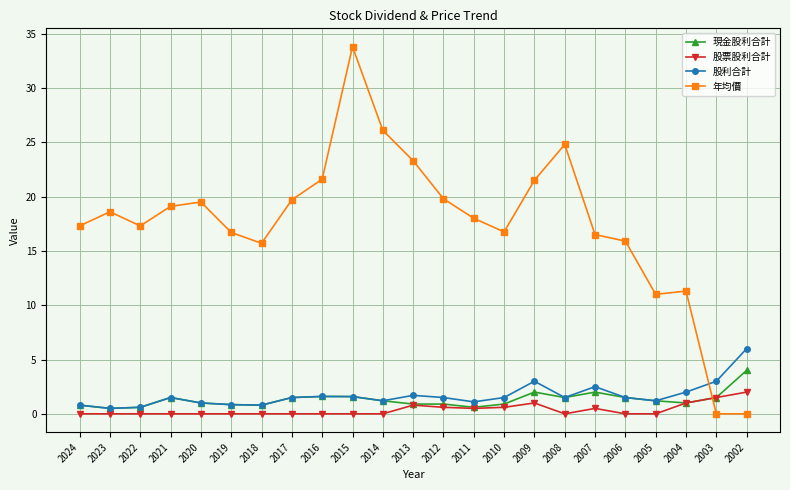

True or false: 股票股利合計 has more than 0 interior local peaks.

True